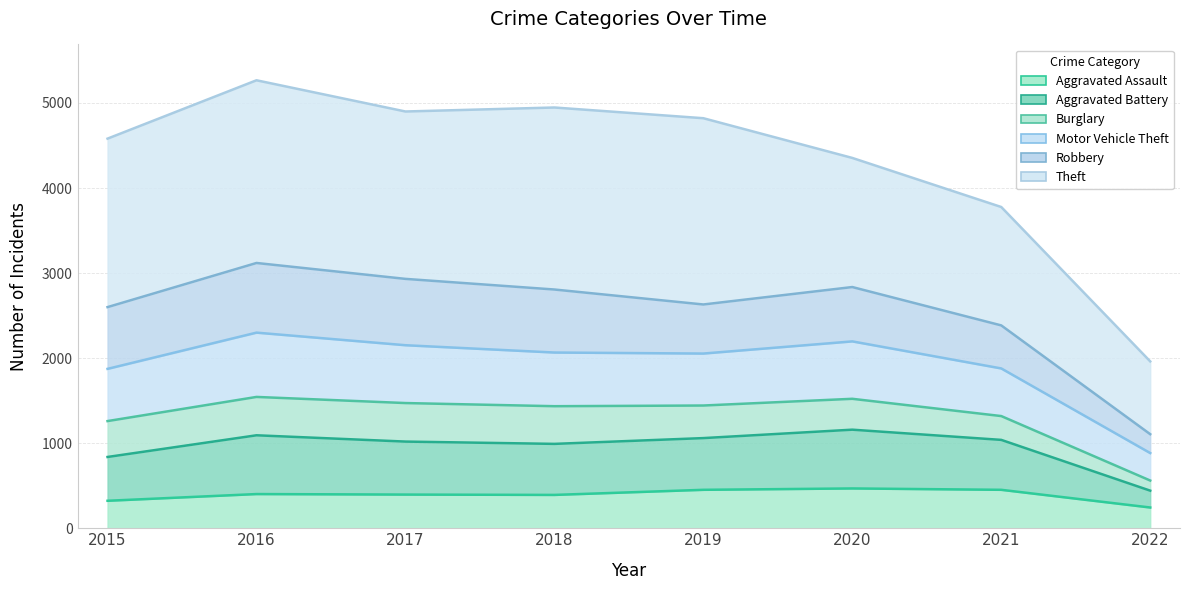

List the labels in order of Motor Vehicle Theft value, largest first.

2016, 2017, 2020, 2018, 2019, 2015, 2021, 2022